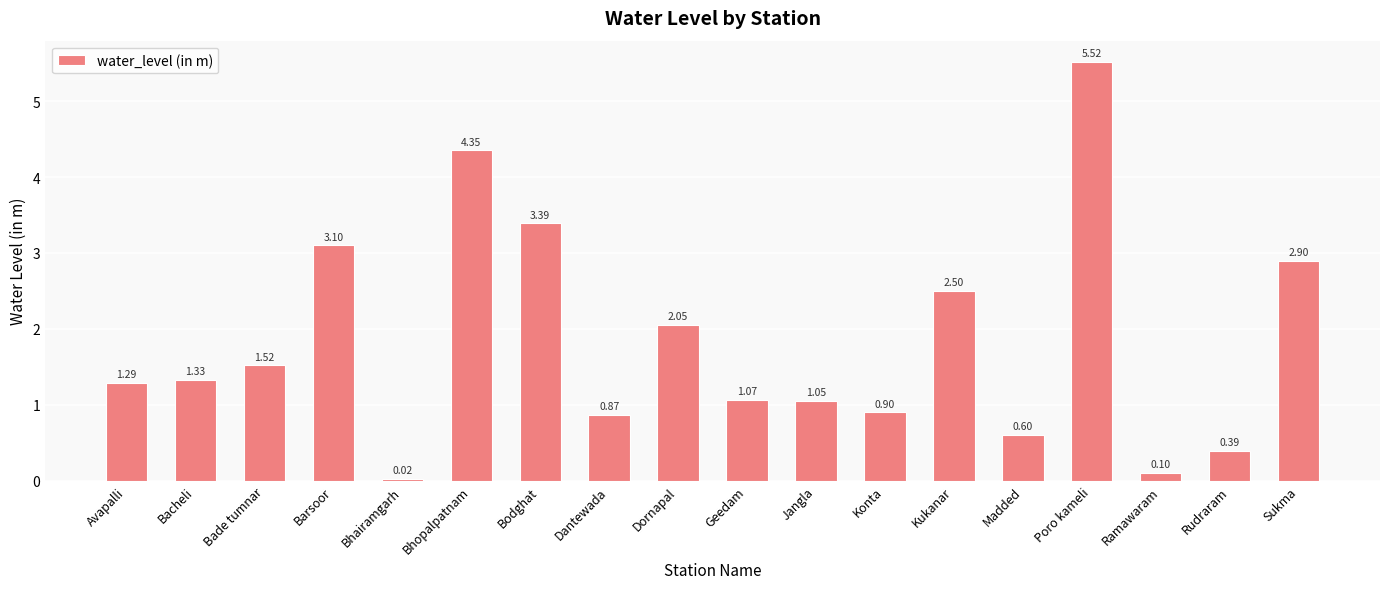

What is the label of the 11th bar from the left?

Jangla